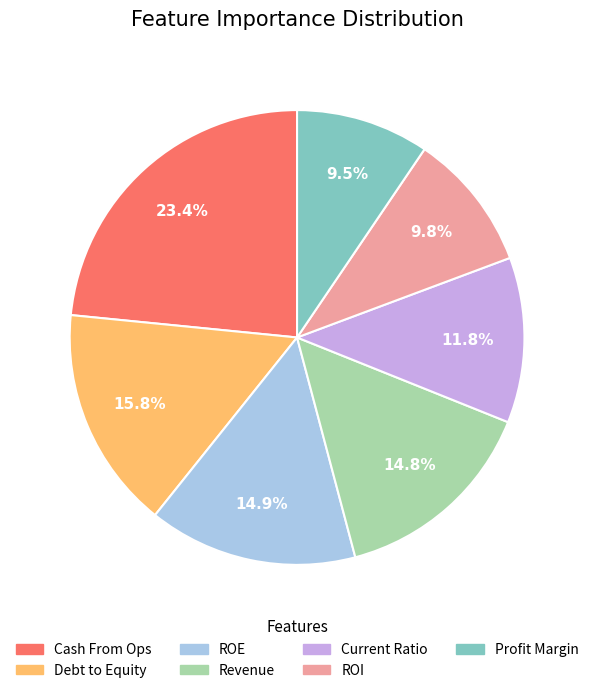

Do Profit Margin and ROE together represent more than half of the pie?

No